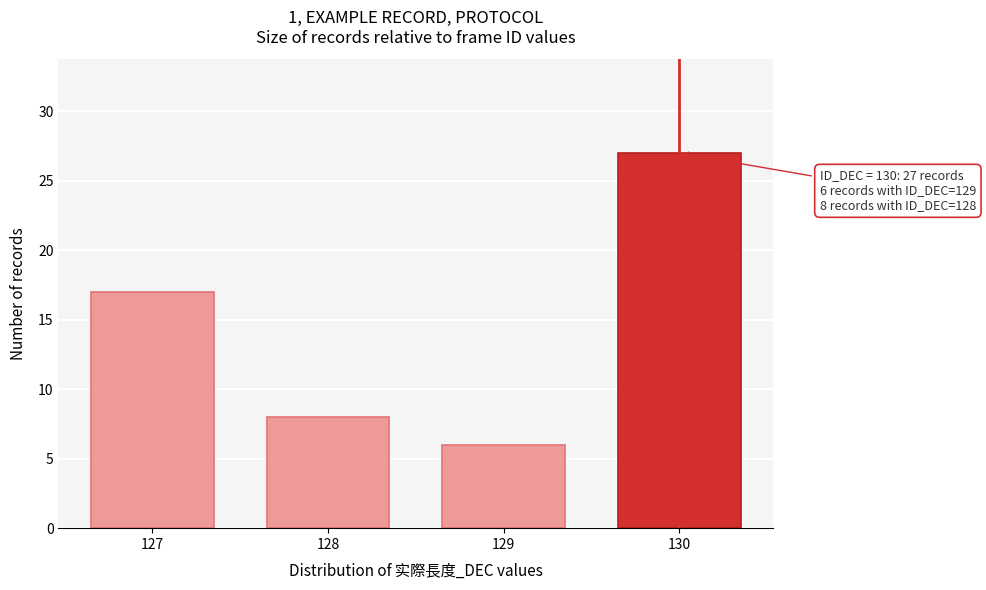

Reading right to left, transcribe all the data shown in this chart.

27	6	8	17